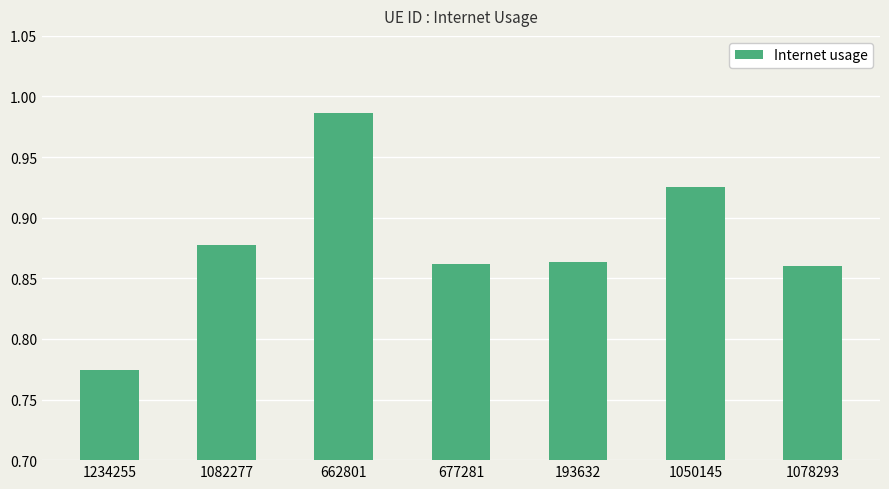

What position from the right is 1078293?

1